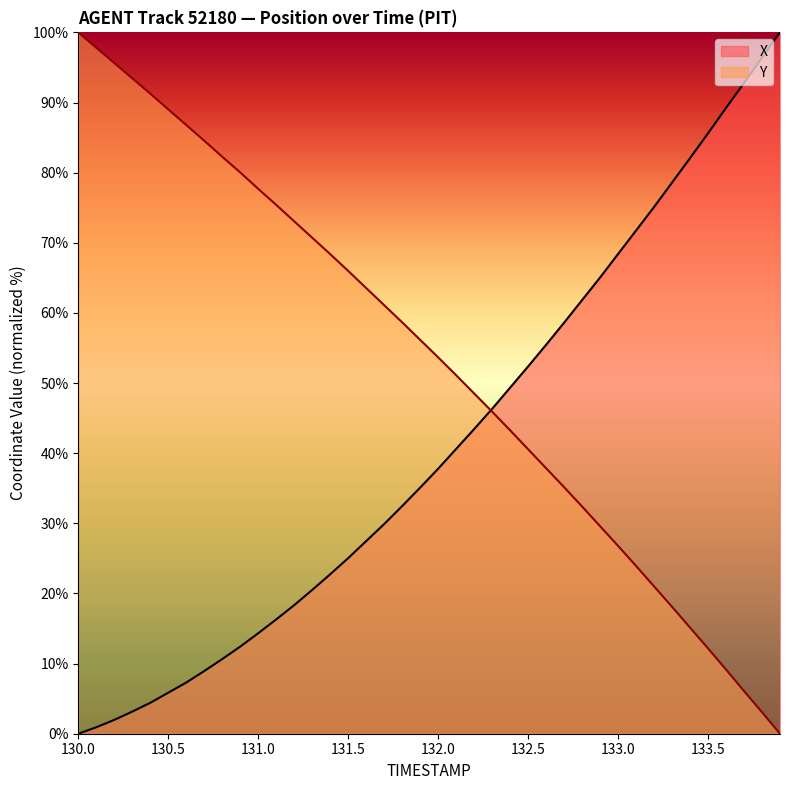

What is the highest value of the X series?

100.0